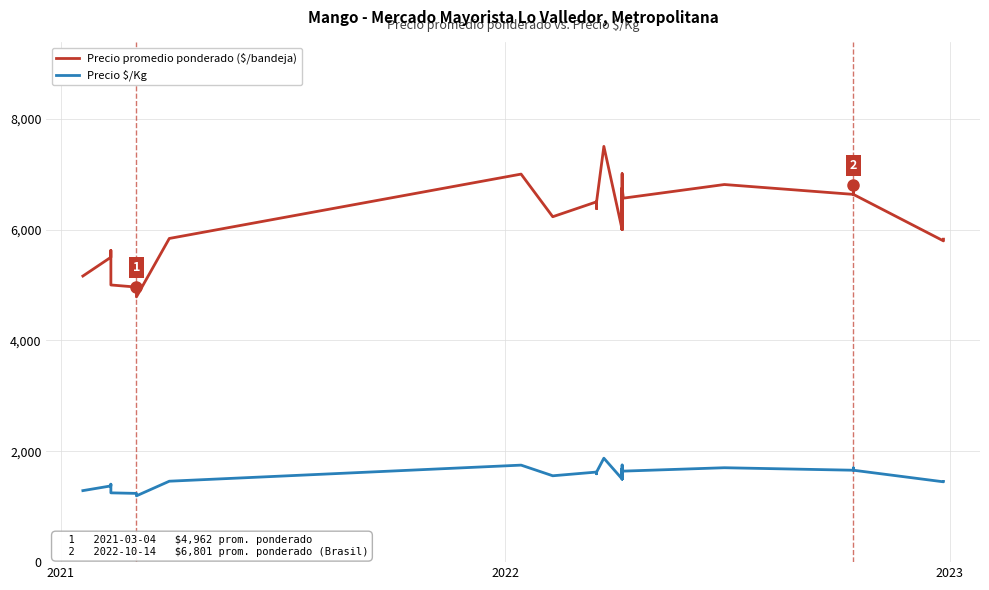

What is the greatest value displayed?

7500